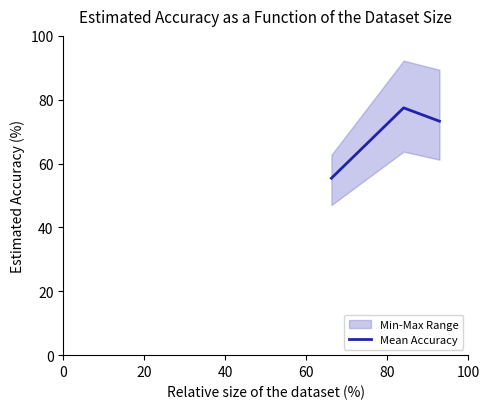

What is the average value?

68.7